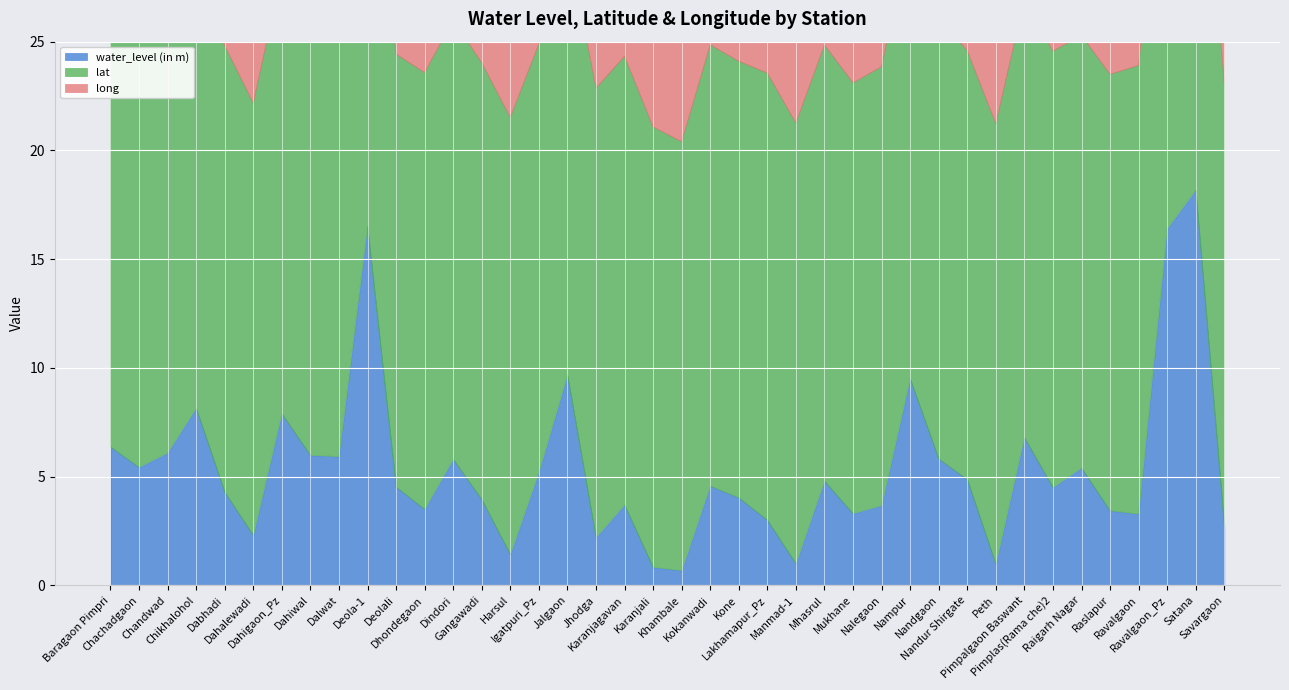

What are all the series names shown in the legend?

water_level (in m), lat, long